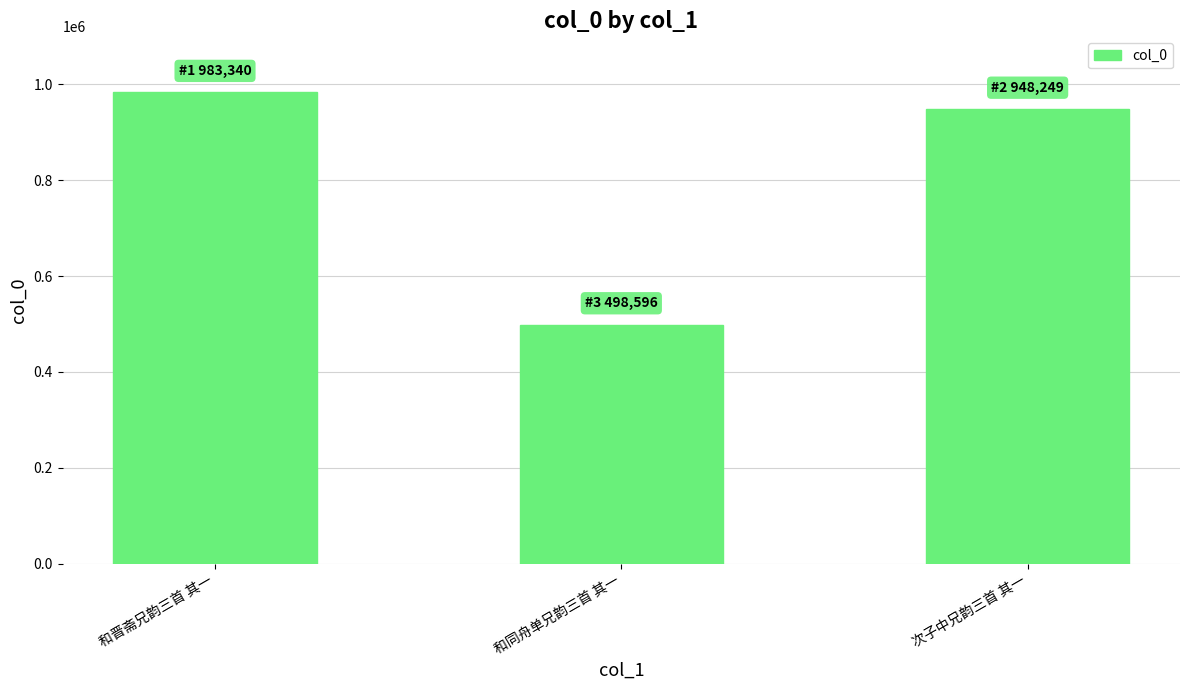

What is the difference between the values at 次子中兄韵三首 其一 and 和同舟单兄韵三首 其一?

449653